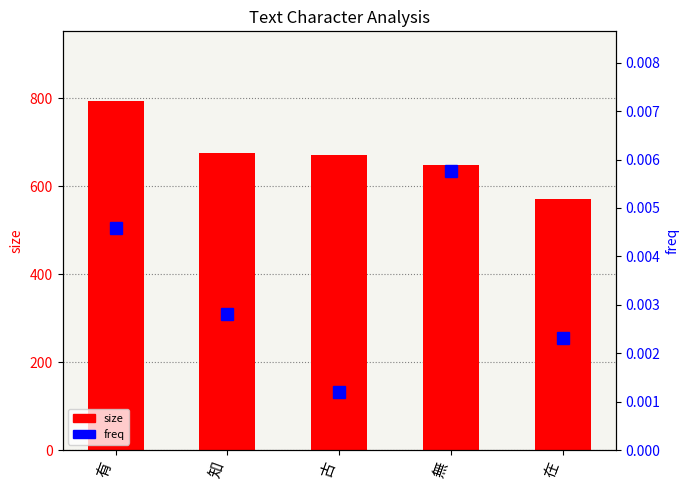

What value does the size series have at 在?

571.0